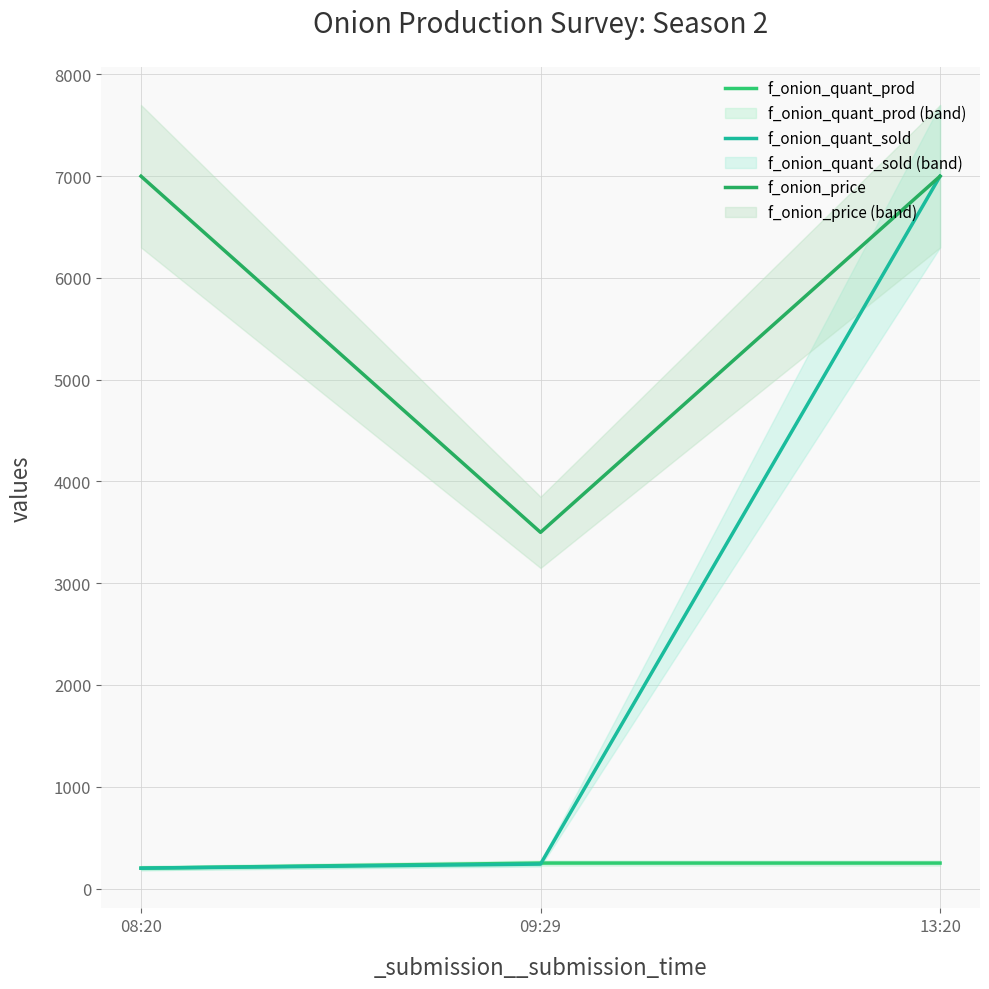

What are all the series names shown in the legend?

f_onion_quant_prod, f_onion_quant_sold, f_onion_price